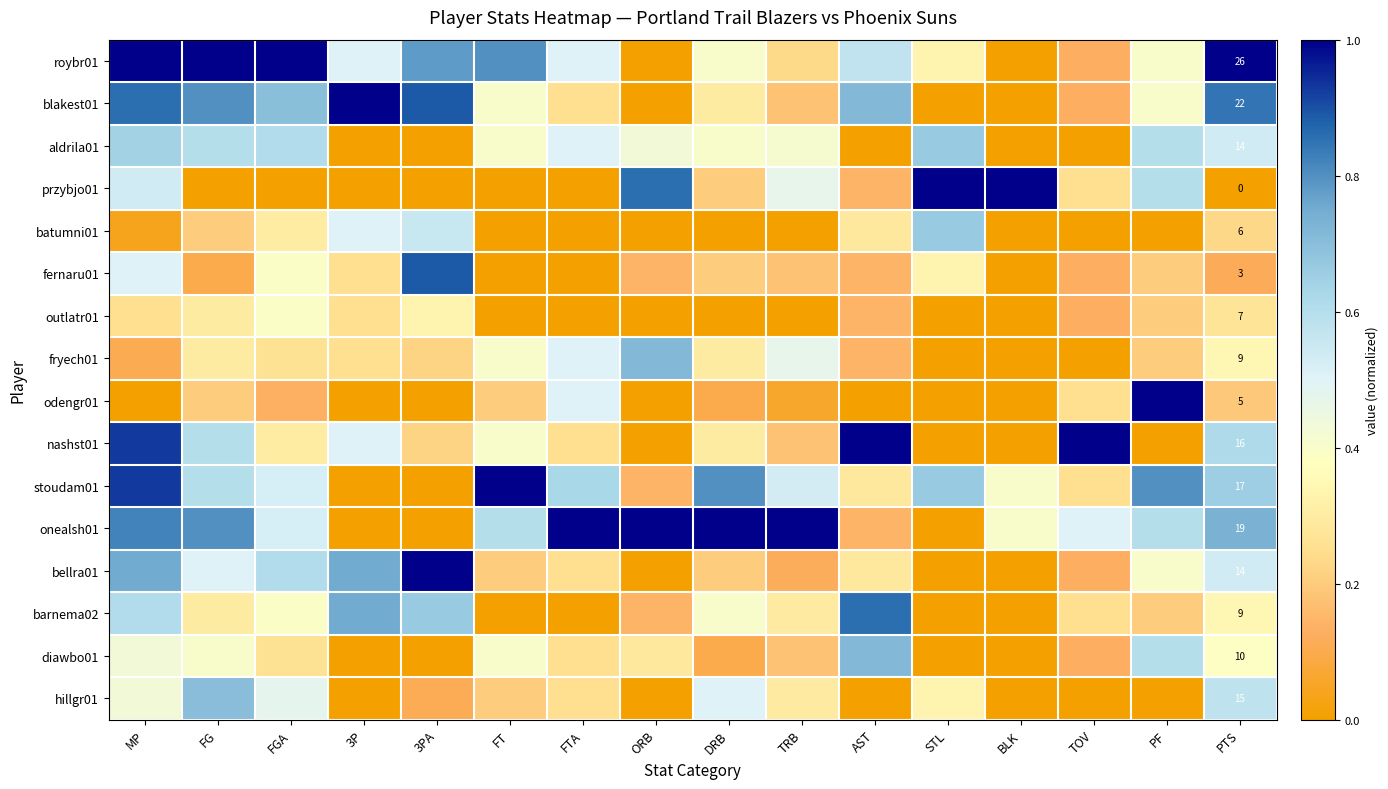

What is the difference between the highest and lowest values at BLK?

1.0